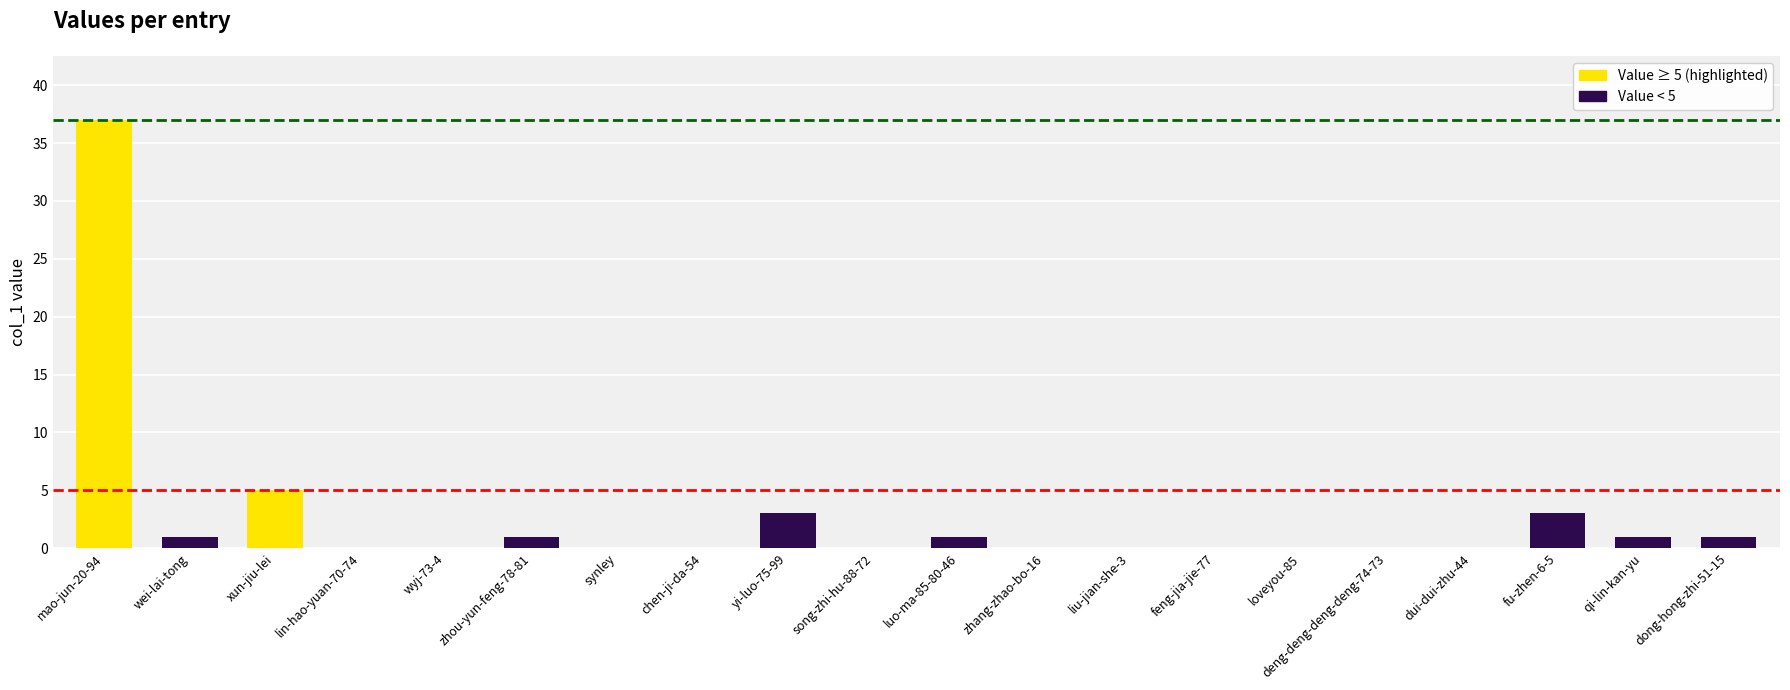

What is the change in value from wei-lai-tong to yi-luo-75-99?

+2